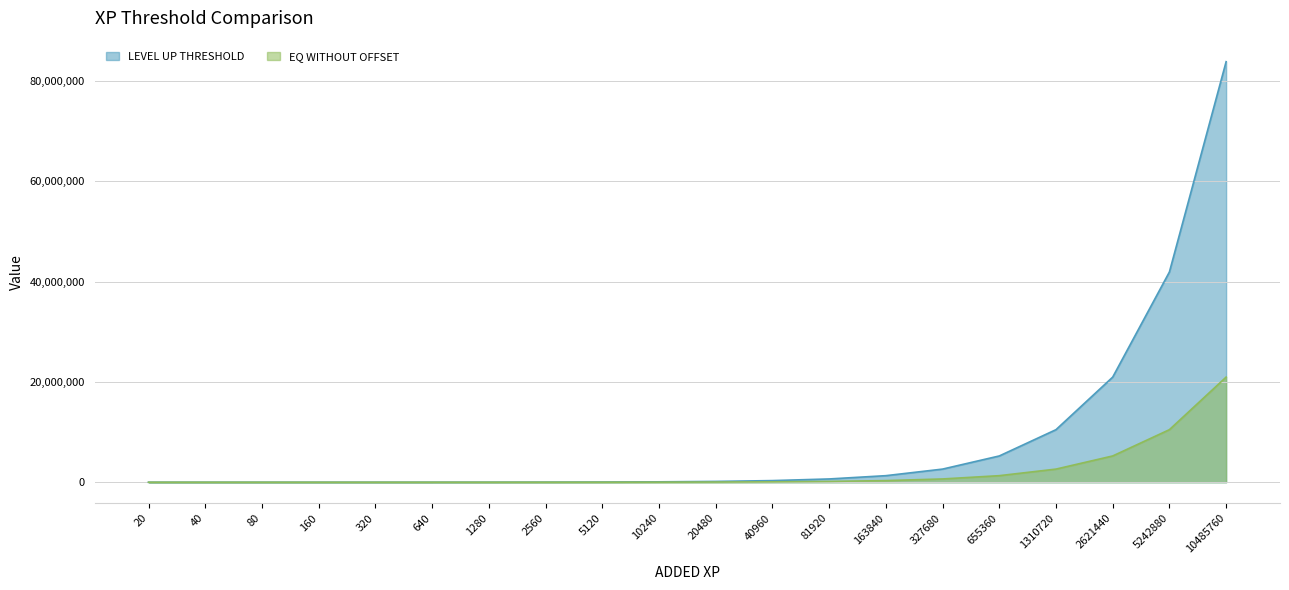

What is the minimum value for EQ WITHOUT OFFSET?

40